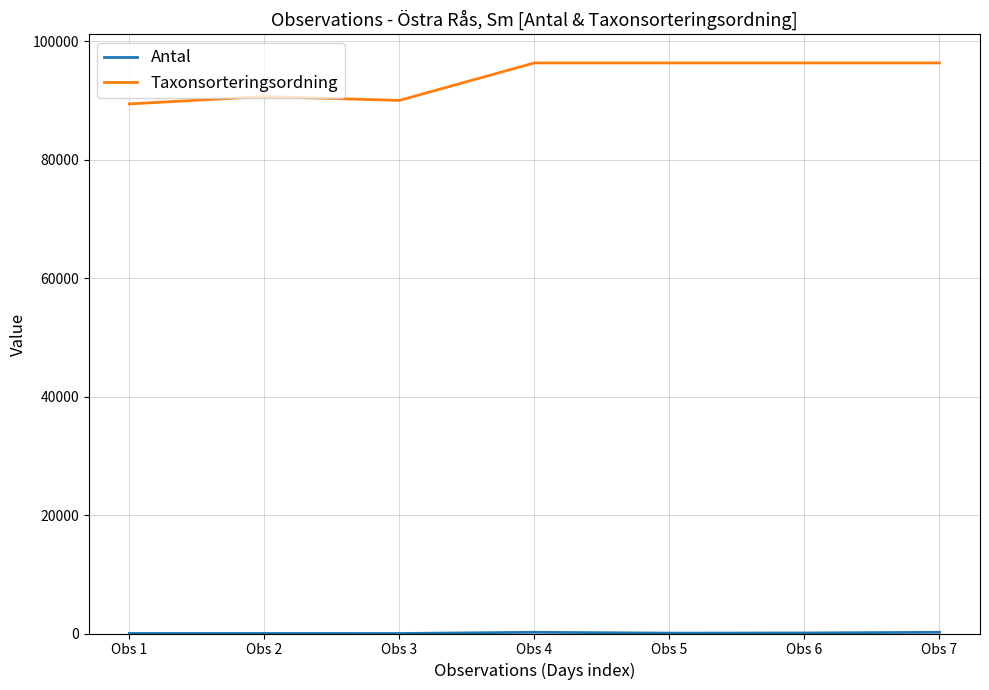

Which series has the largest total across all categories?

Taxonsorteringsordning